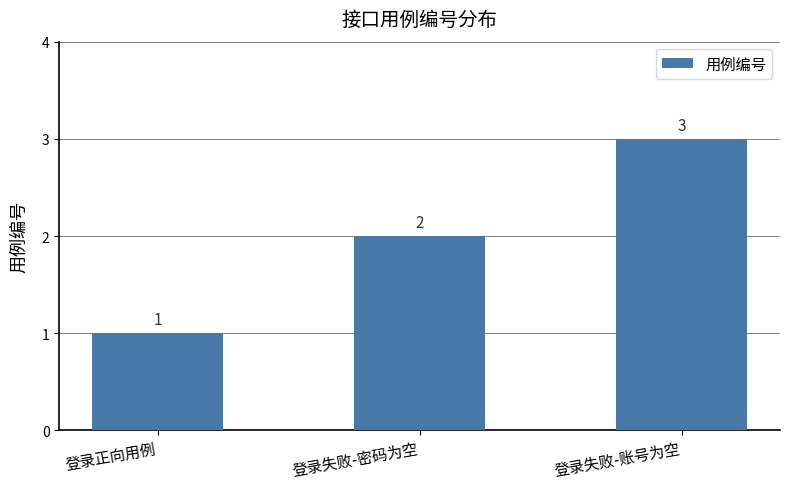

How many categories are shown in the chart?

3